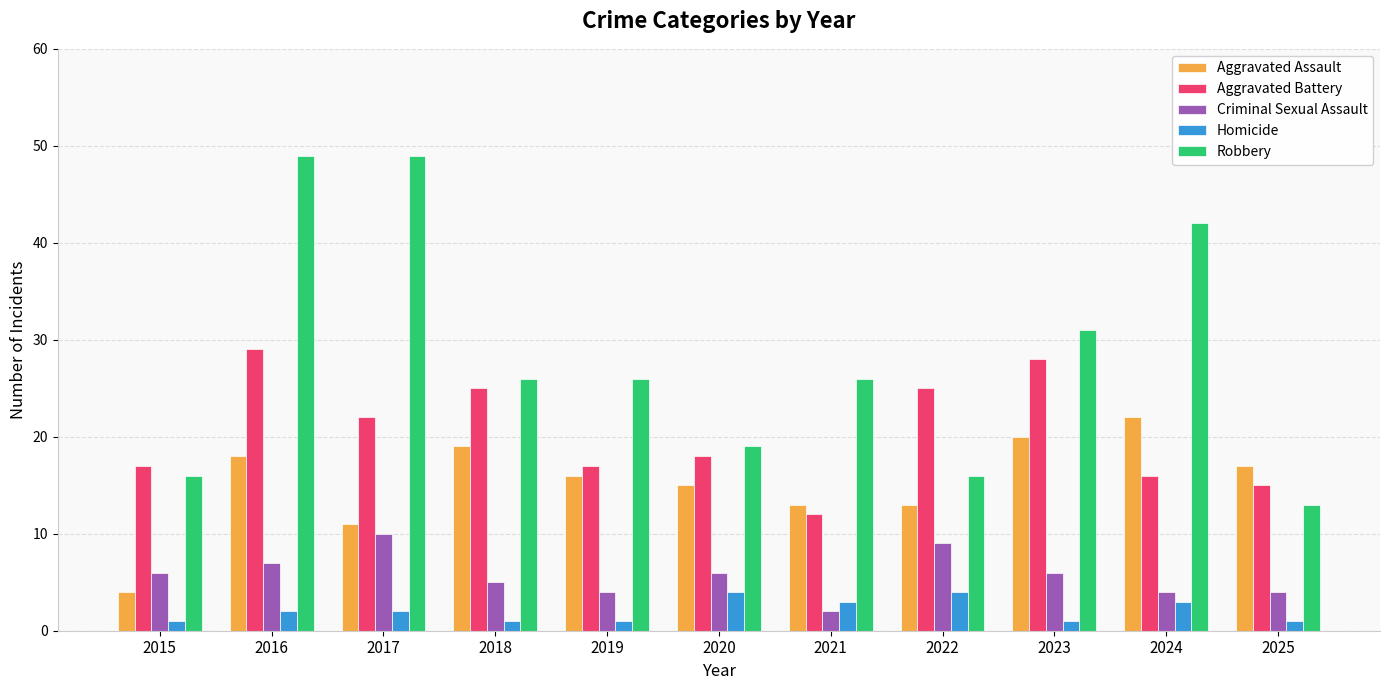

Which series has the largest total across all categories?

Robbery